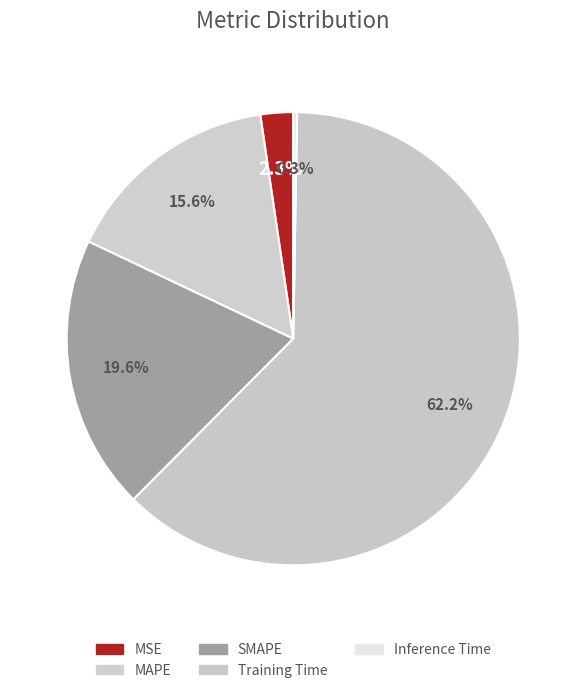

What percentage is NOT represented by Inference Time?

99.7%